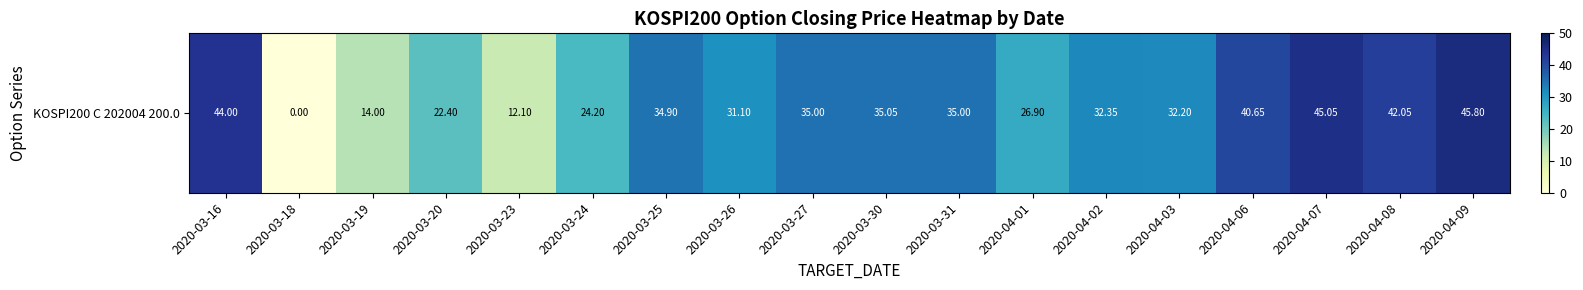

What is the maximum value shown in the chart?

45.8